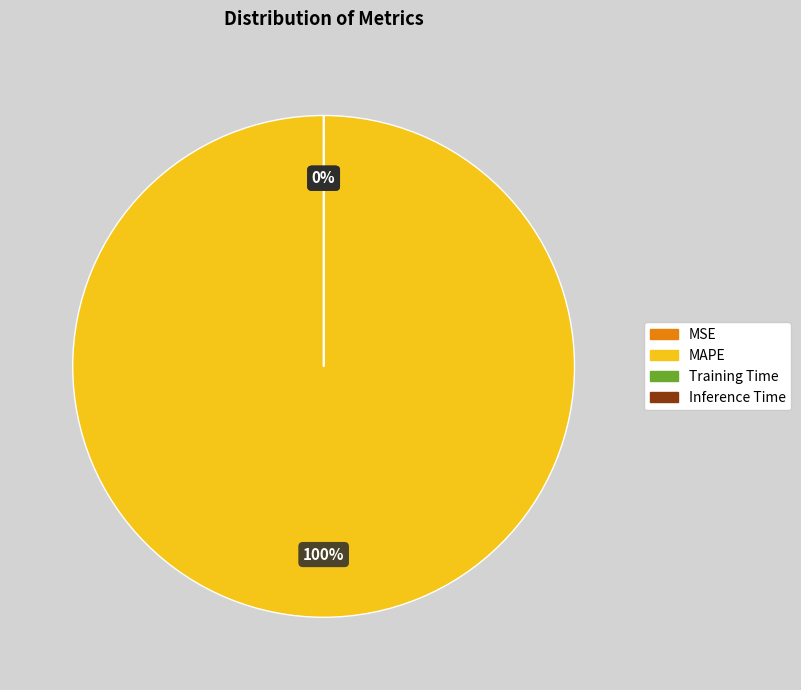

To the nearest percent, what is the difference between the largest and smallest slice percentages?

100%